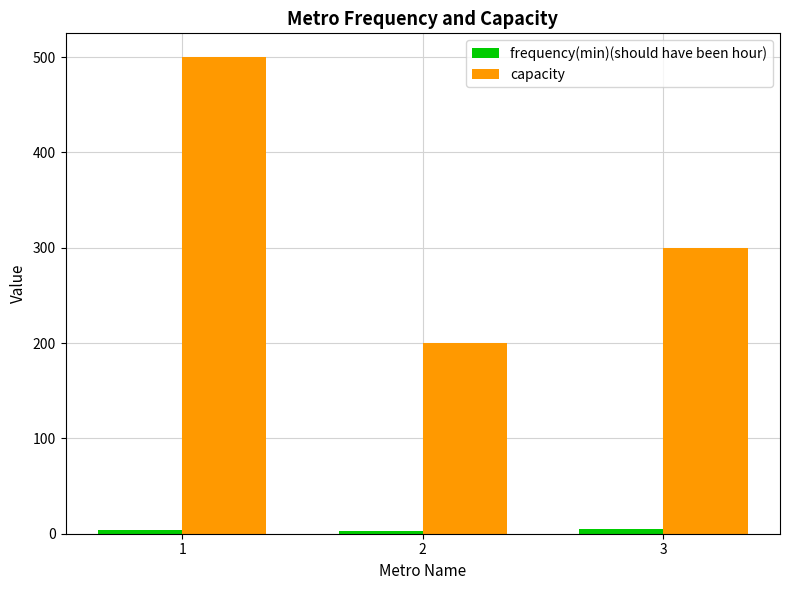

Which series has the largest range (max minus min)?

capacity